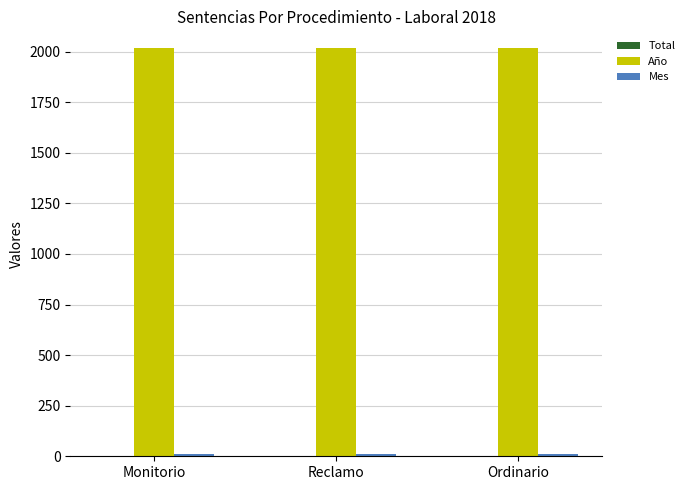

How many distinct data groups are displayed?

3